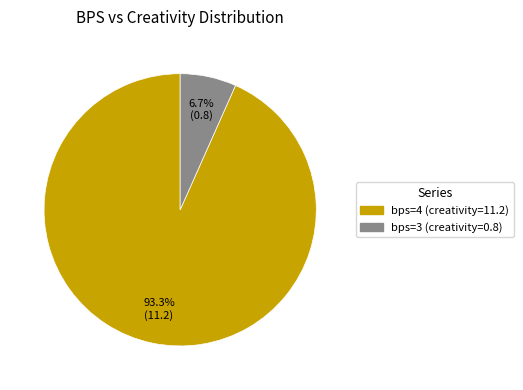

Is there a majority slice in this chart?

Yes